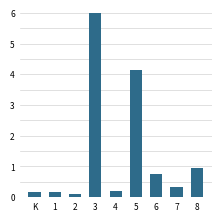

What is the label of the 1st bar from the right?

8